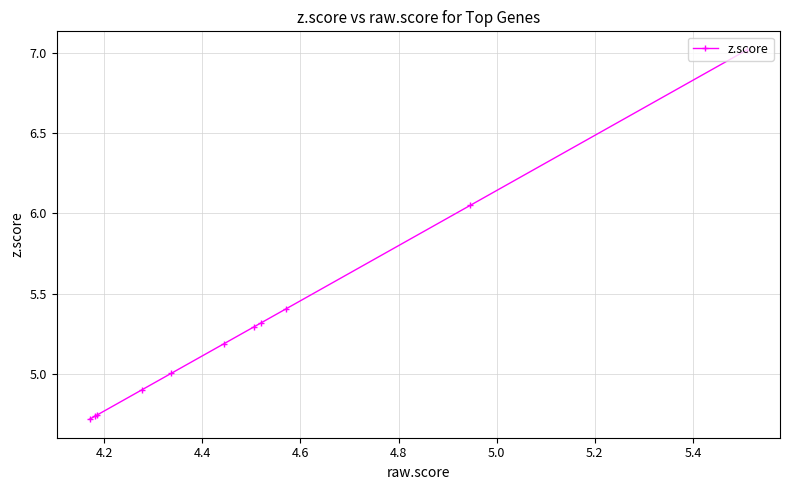

What is the value of the 6th point from the left?

5.2